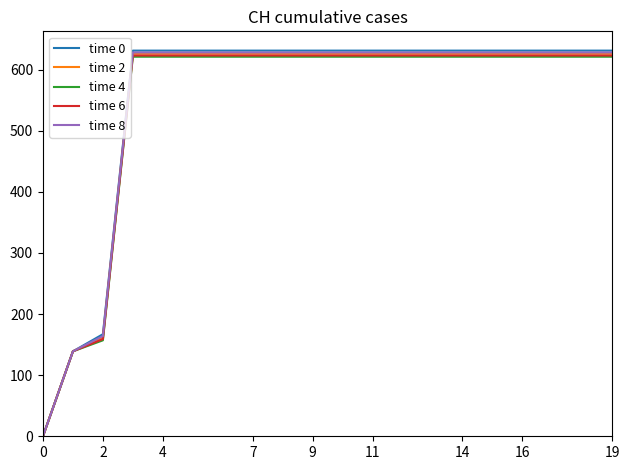

What are all the series names shown in the legend?

time 0, time 2, time 4, time 6, time 8